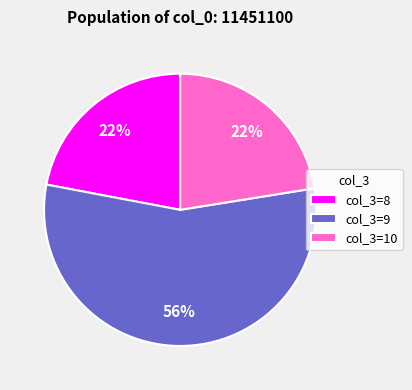

Is the sum of col_3=10 and col_3=9 greater than half?

Yes